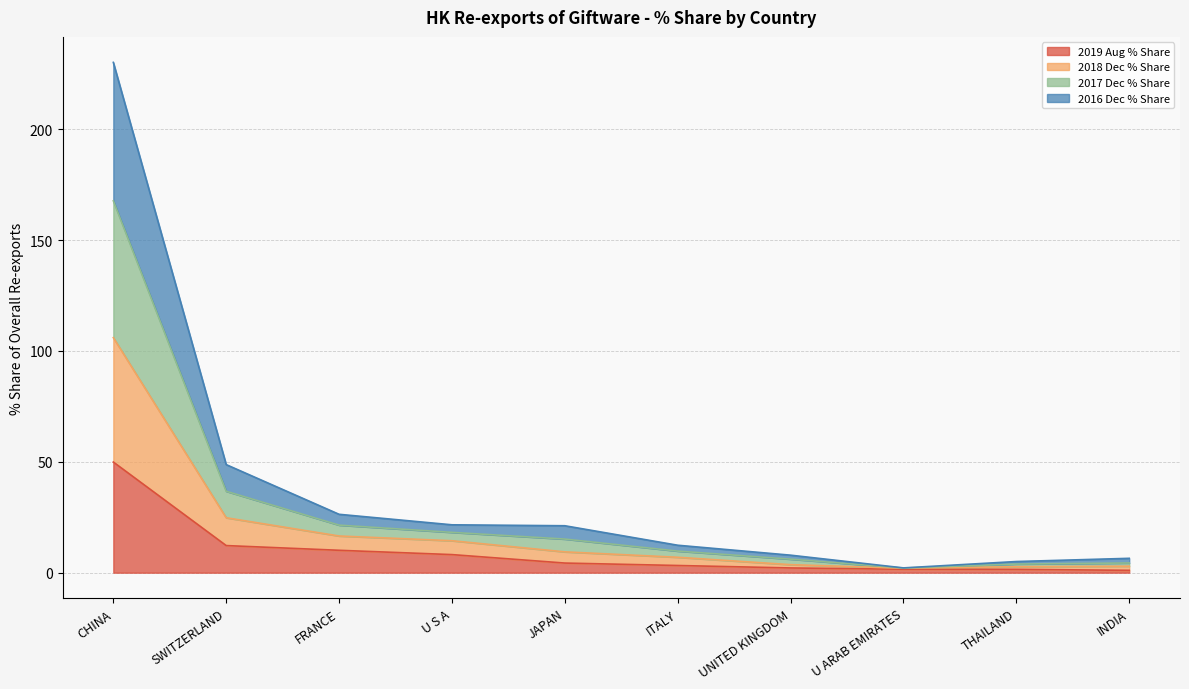

True or false: 2016 Dec % Share and 2018 Dec % Share intersect in this chart.

False